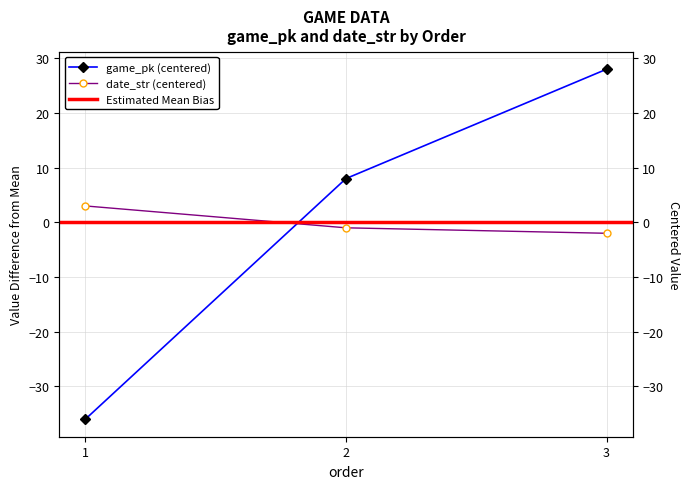

What value does the date_str series have at 2?

-1